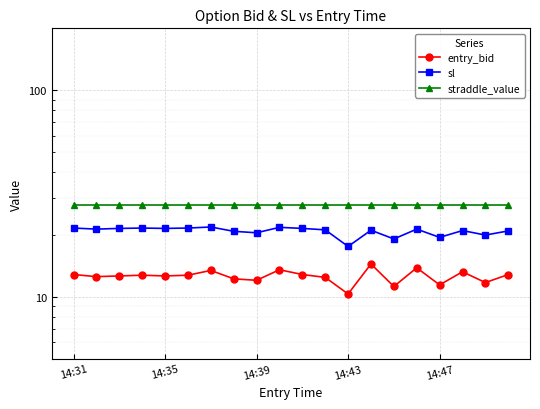

List the series in order of their overall mean, highest first.

straddle_value, sl, entry_bid